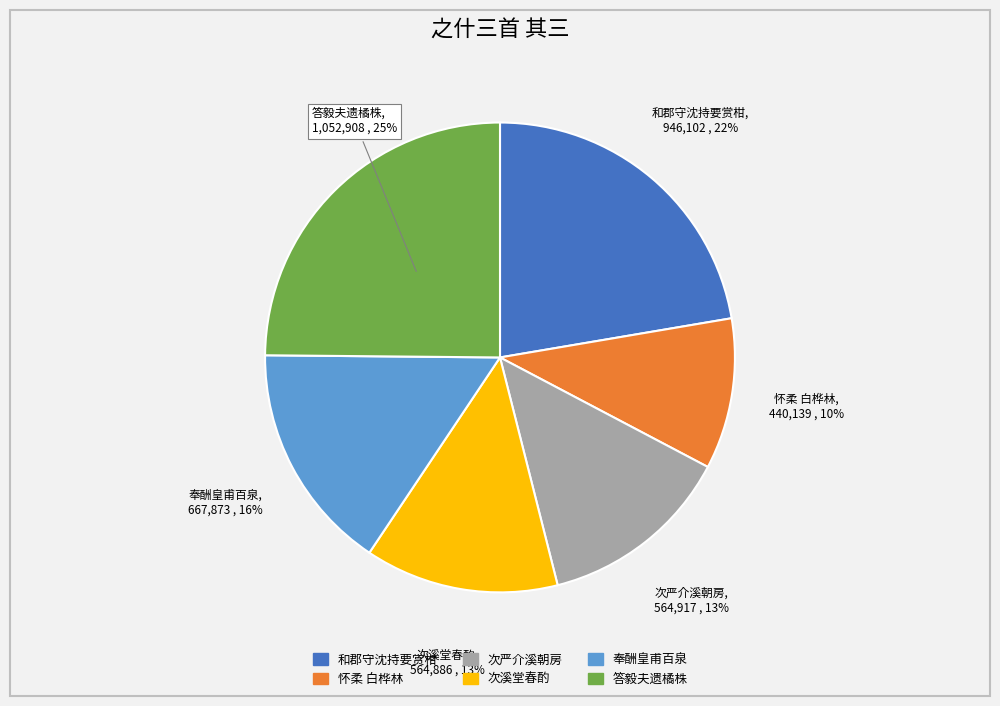

Count the number of slices in the pie.

6